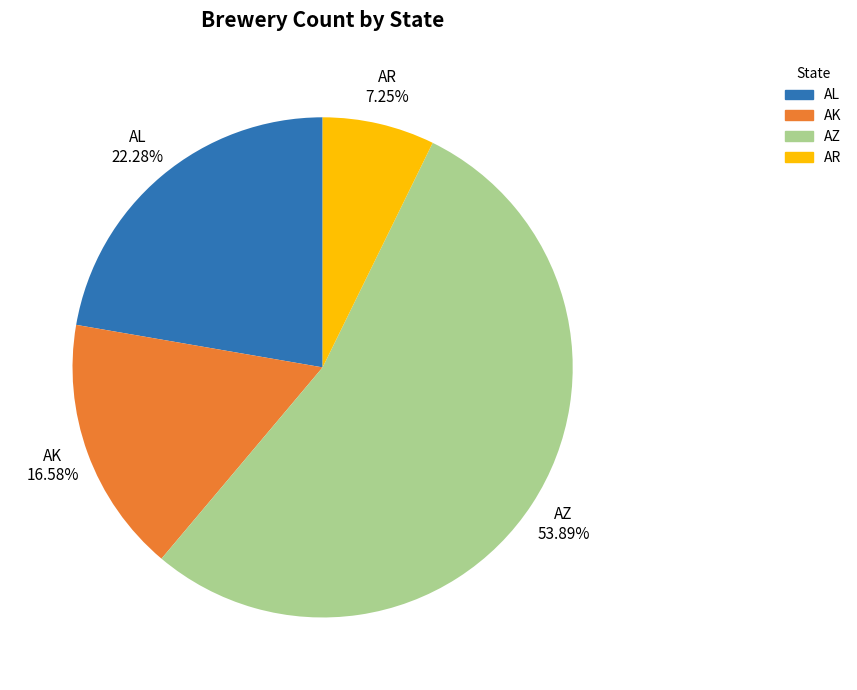

Is there a majority slice in this chart?

Yes